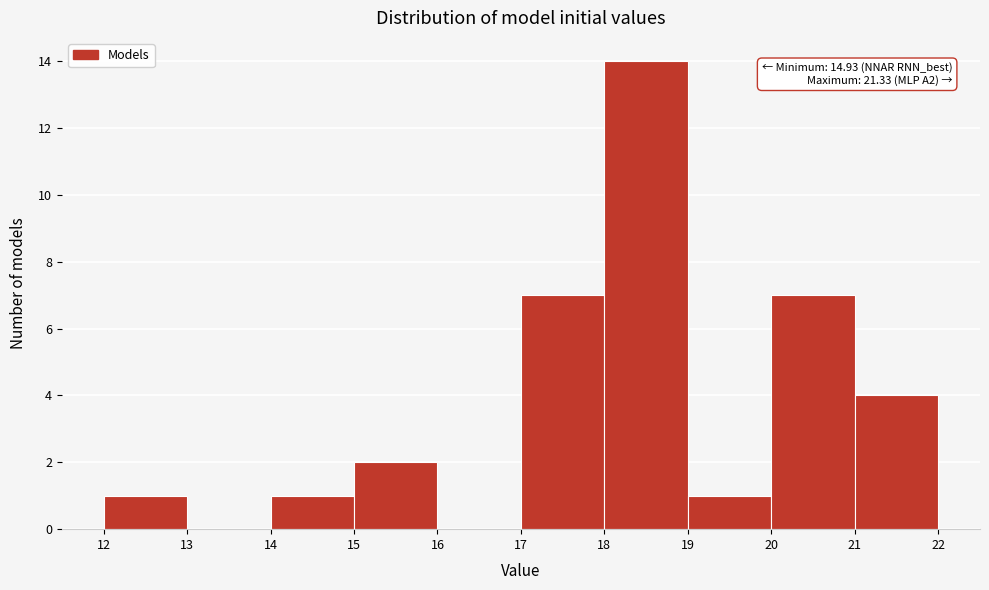

Which range on the x-axis has the tallest bar?

18 to 19